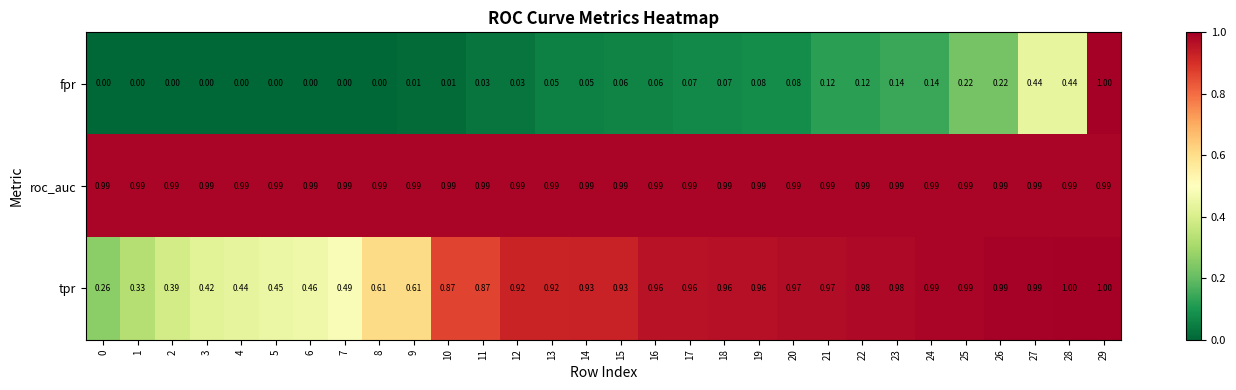

Rank the series at 14 from highest to lowest value.

roc_auc, tpr, fpr